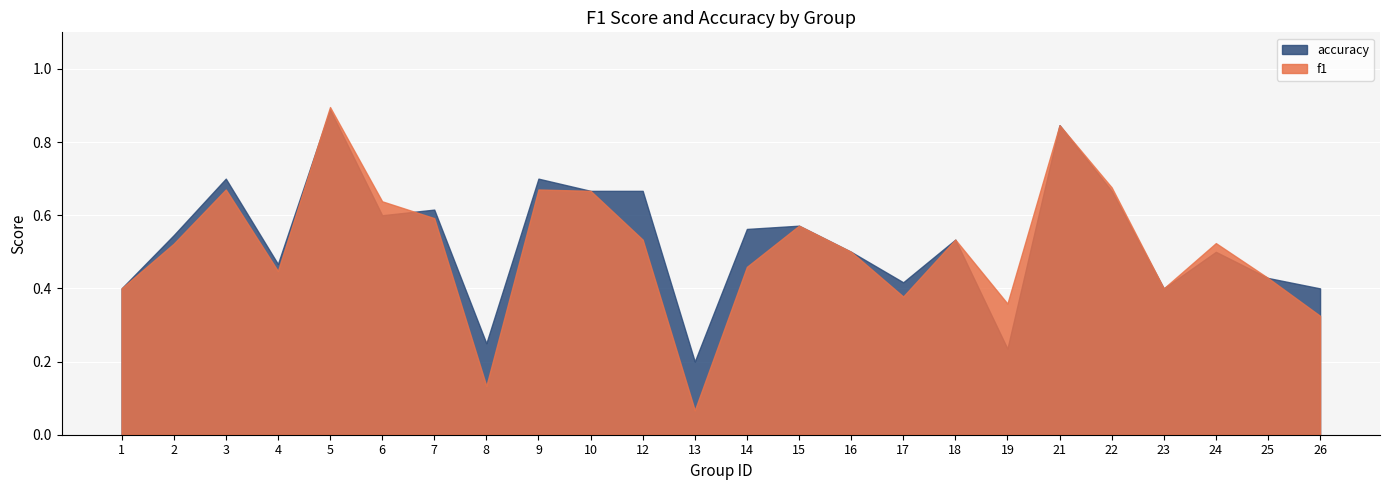

How many lines are shown in the chart?

2